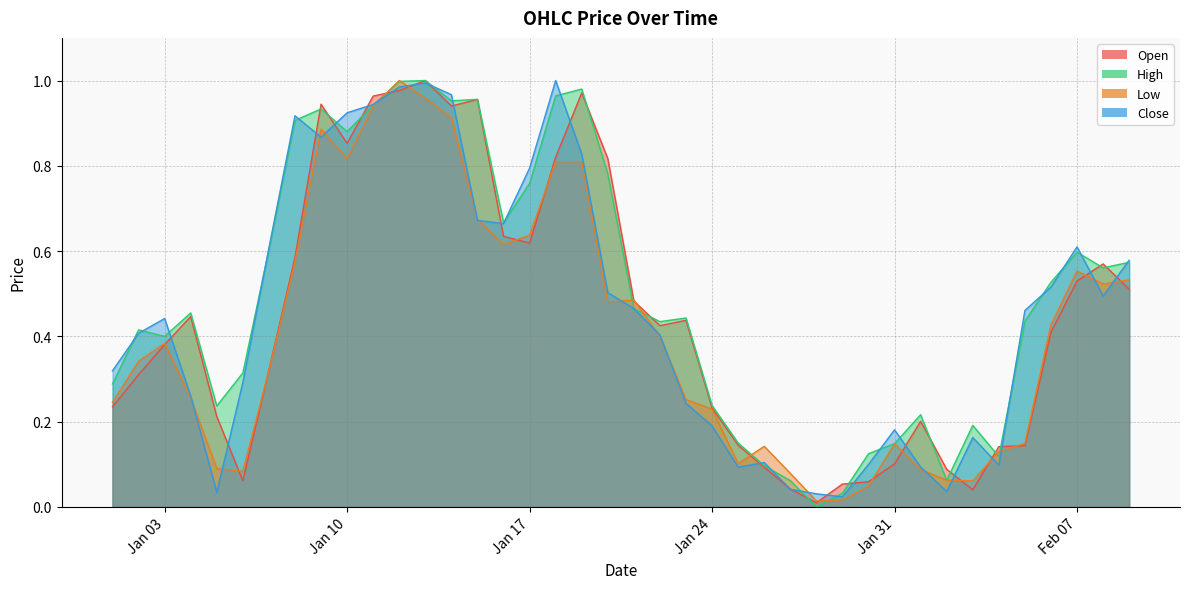

How many lines are shown in the chart?

4